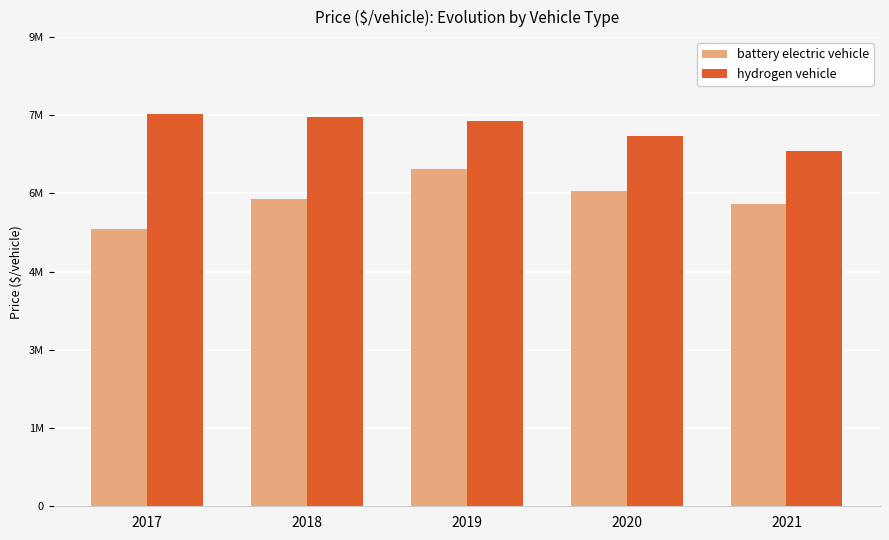

What is the minimum value for battery electric vehicle?

5321854.2